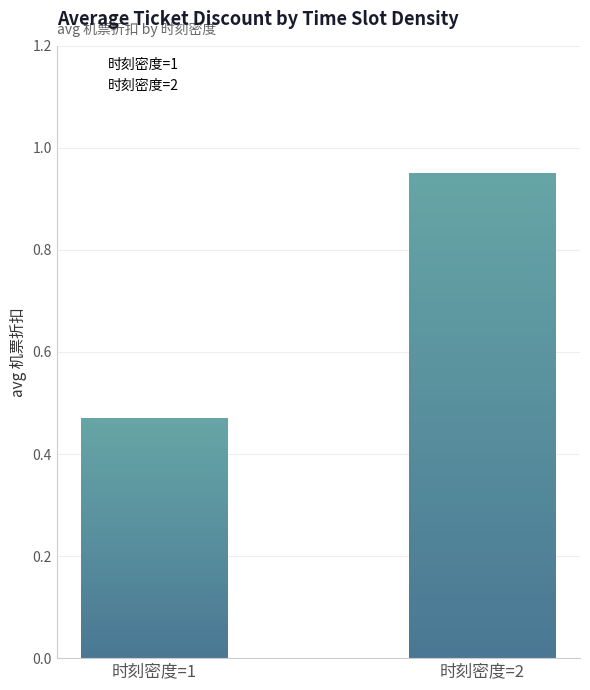

Between 0.5 and 0, which is larger?

0.5